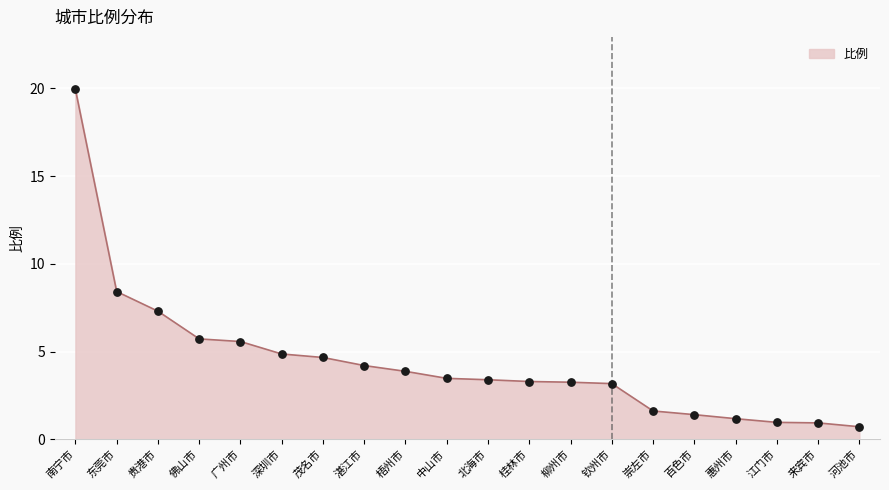

What is the change in value from 梧州市 to 惠州市?

-2.7